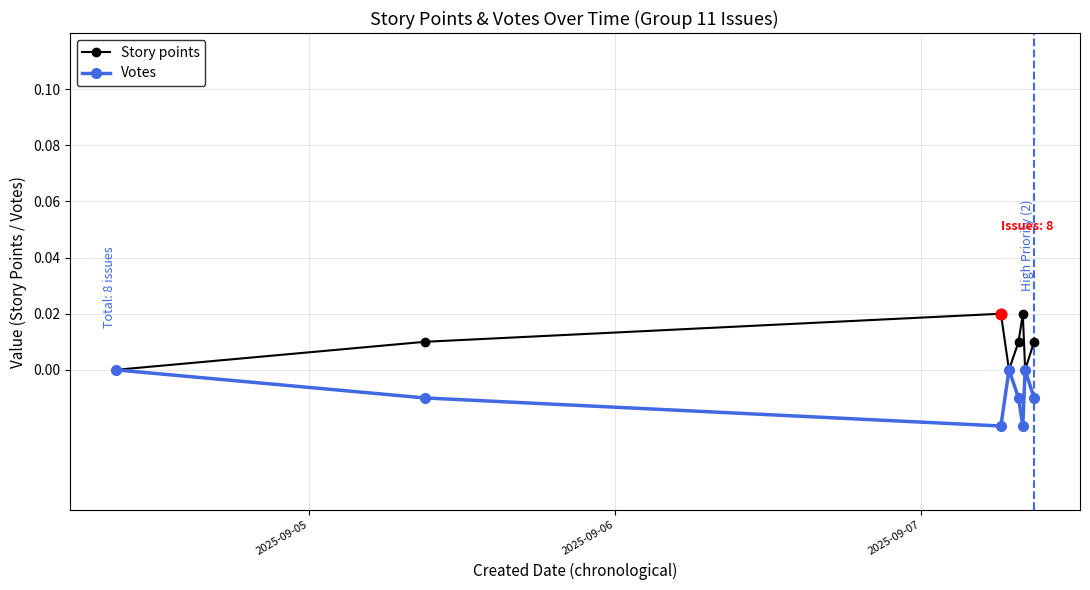

What are all the series names shown in the legend?

Story points, Votes